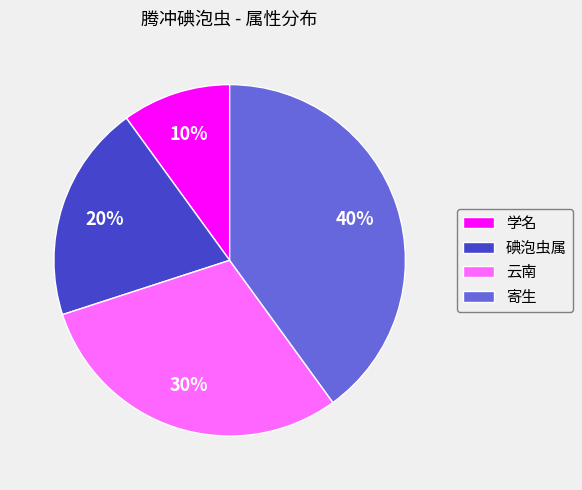

Between 学名 and 云南, which is larger?

云南